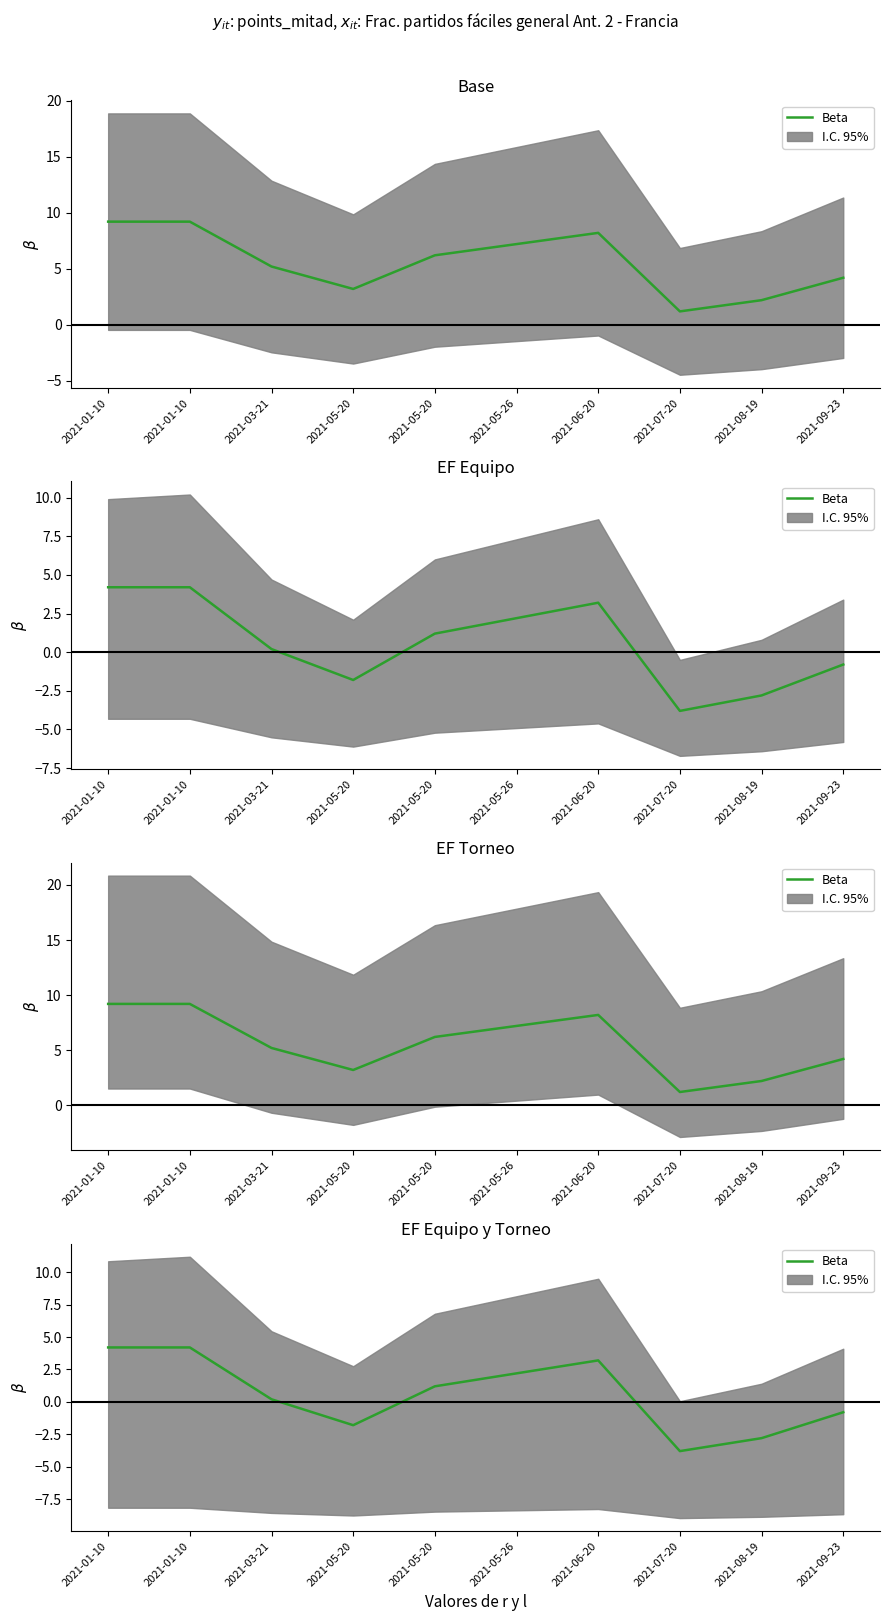

At which label does the data first exceed 1?

2021-01-10